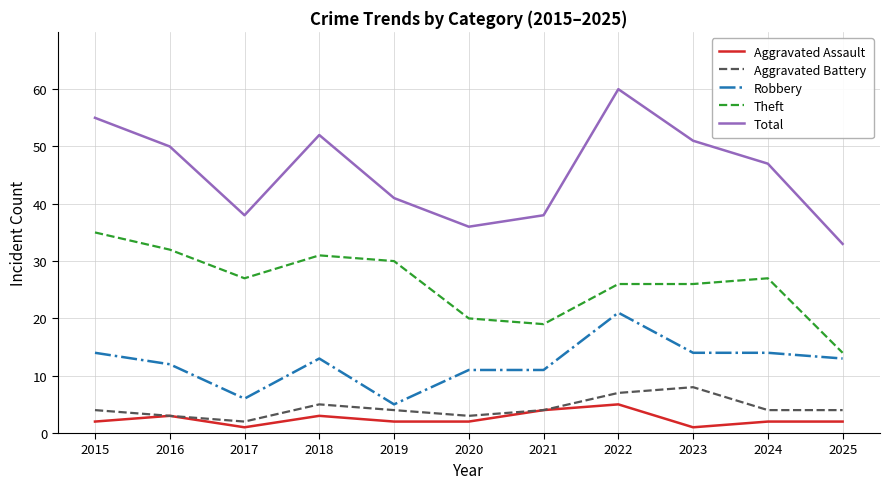

At which category does Theft reach its first local valley?

2017